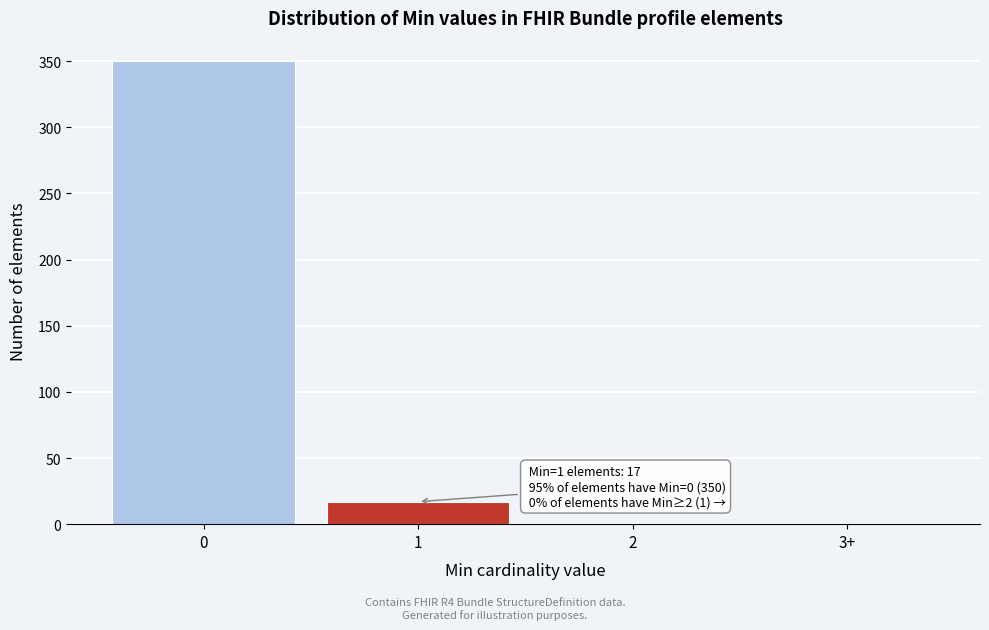

What is the greatest value displayed?

350